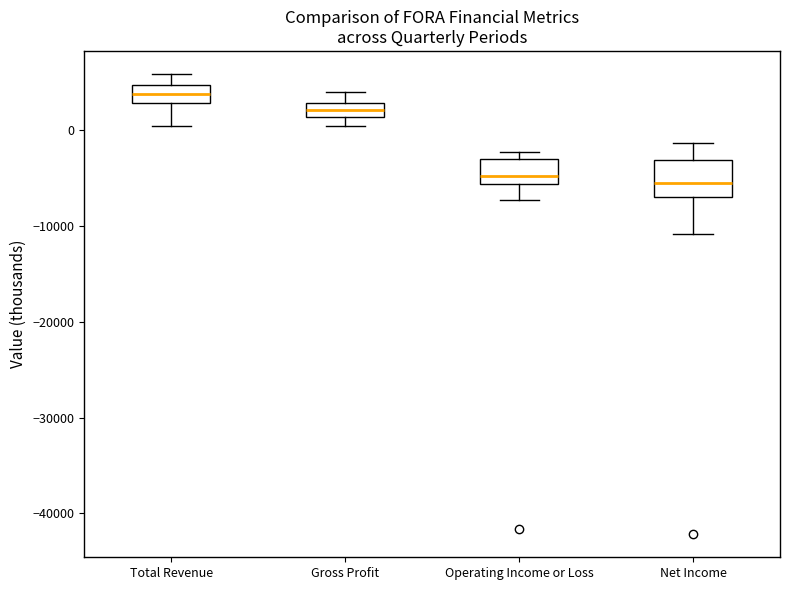

Which box has the highest median line?

Total Revenue